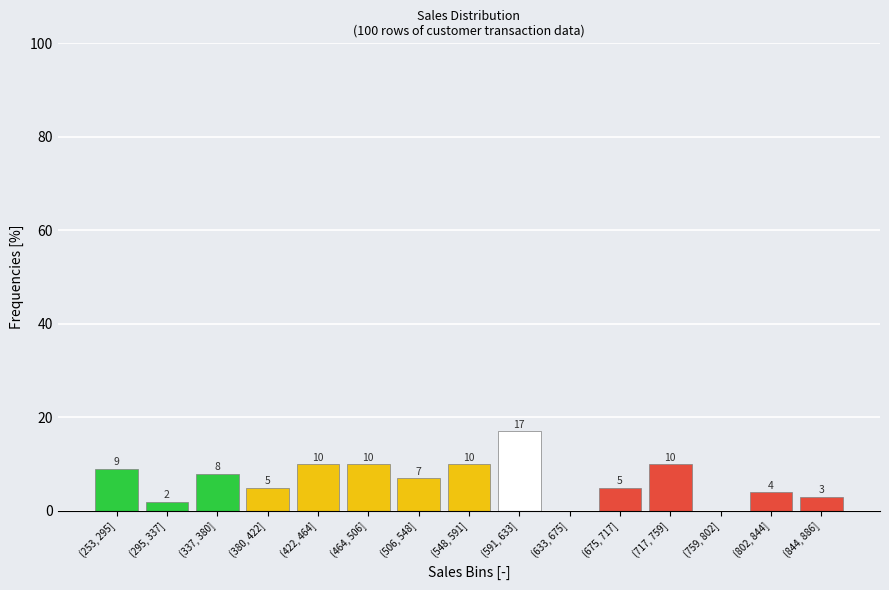

Reading left to right, what are all the values shown in this chart?

(253, 295]=9.0	(295, 337]=2.0	(337, 380]=8.0	(380, 422]=5.0	(422, 464]=10.0	(464, 506]=10.0	(506, 548]=7.0	(548, 591]=10.0	(591, 633]=17.0	(633, 675]=0.0	(675, 717]=5.0	(717, 759]=10.0	(759, 802]=0.0	(802, 844]=4.0	(844, 886]=3.0